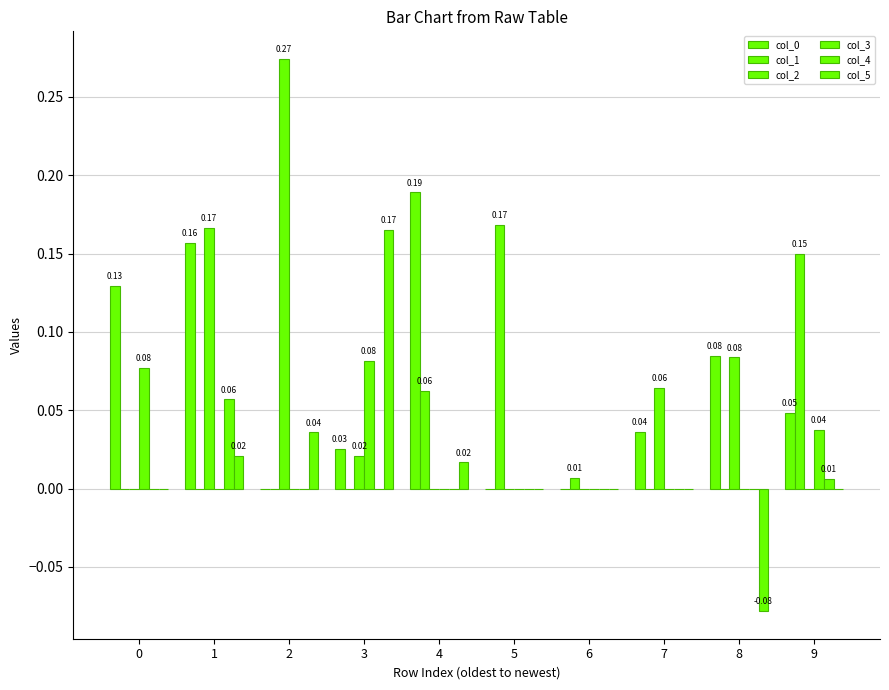

List the series in order of their peak value, highest first.

col_2, col_0, col_1, col_5, col_3, col_4